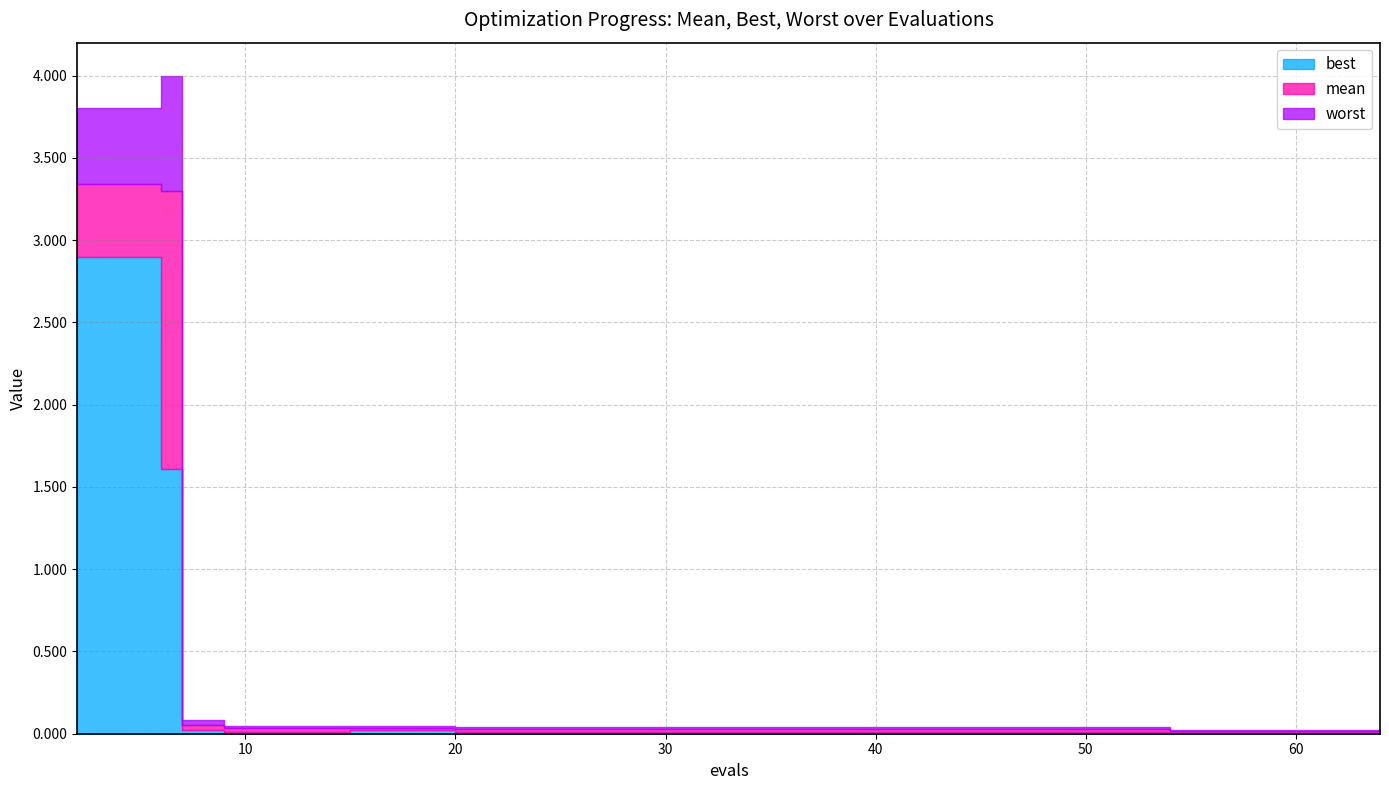

What is the sum of the worst values at 62 and 7?

0.1